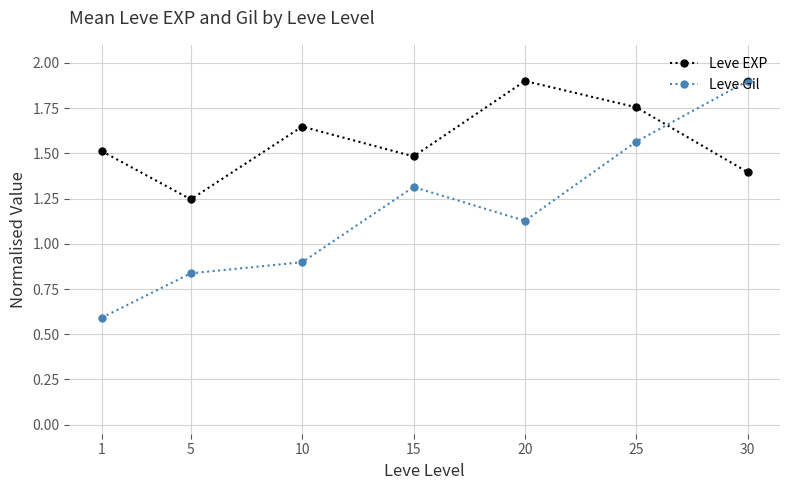

Is the value of Leve Gil at 15 greater than the value of Leve EXP at 20?

No